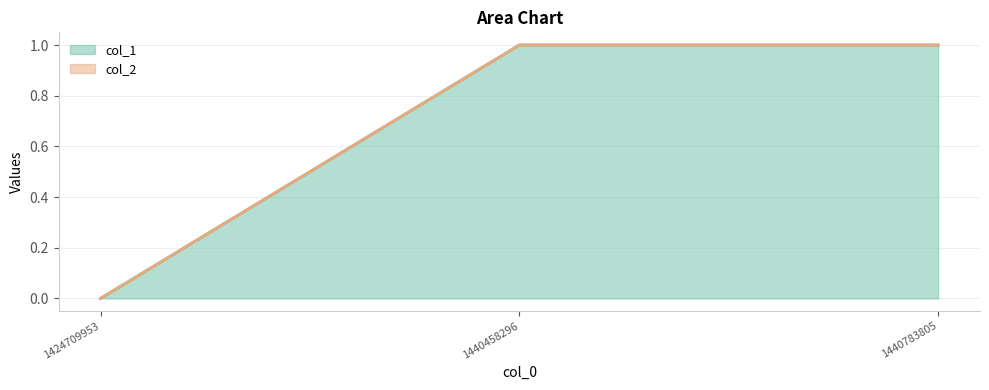

Reading left to right, what are all the values shown in this chart?

0	1	1